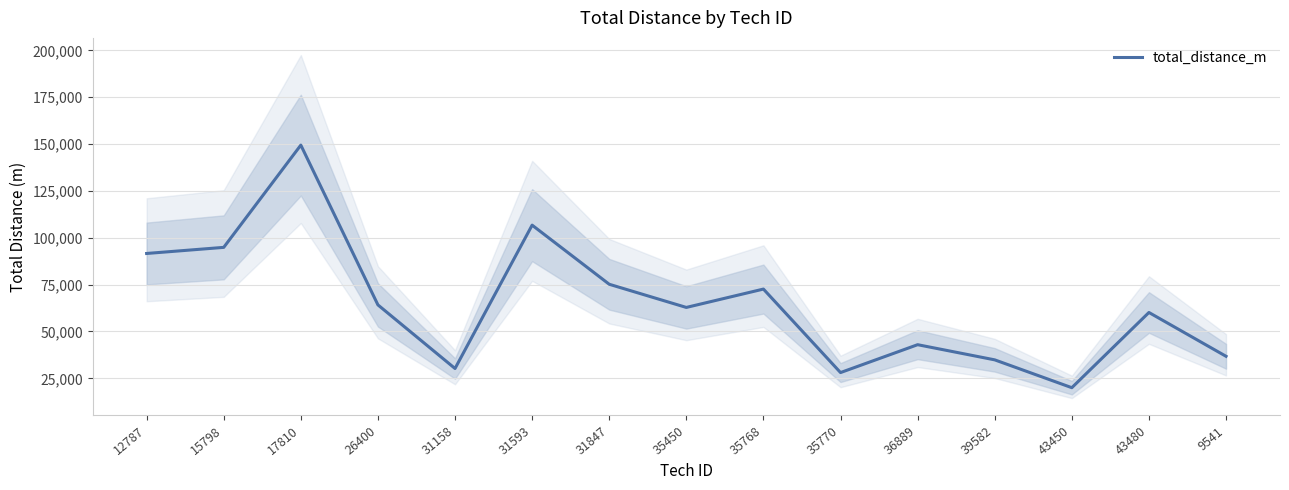

Is this an area chart (filled region under the line)?

No